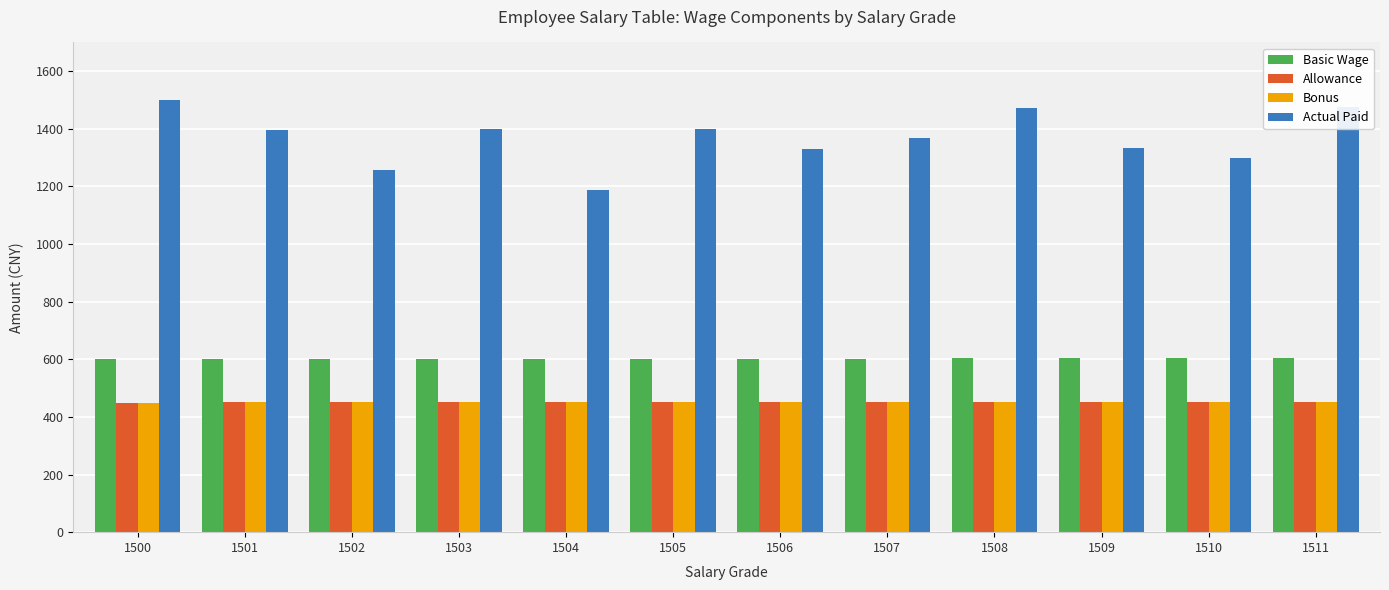

At which label does Actual Paid reach its peak?

1500